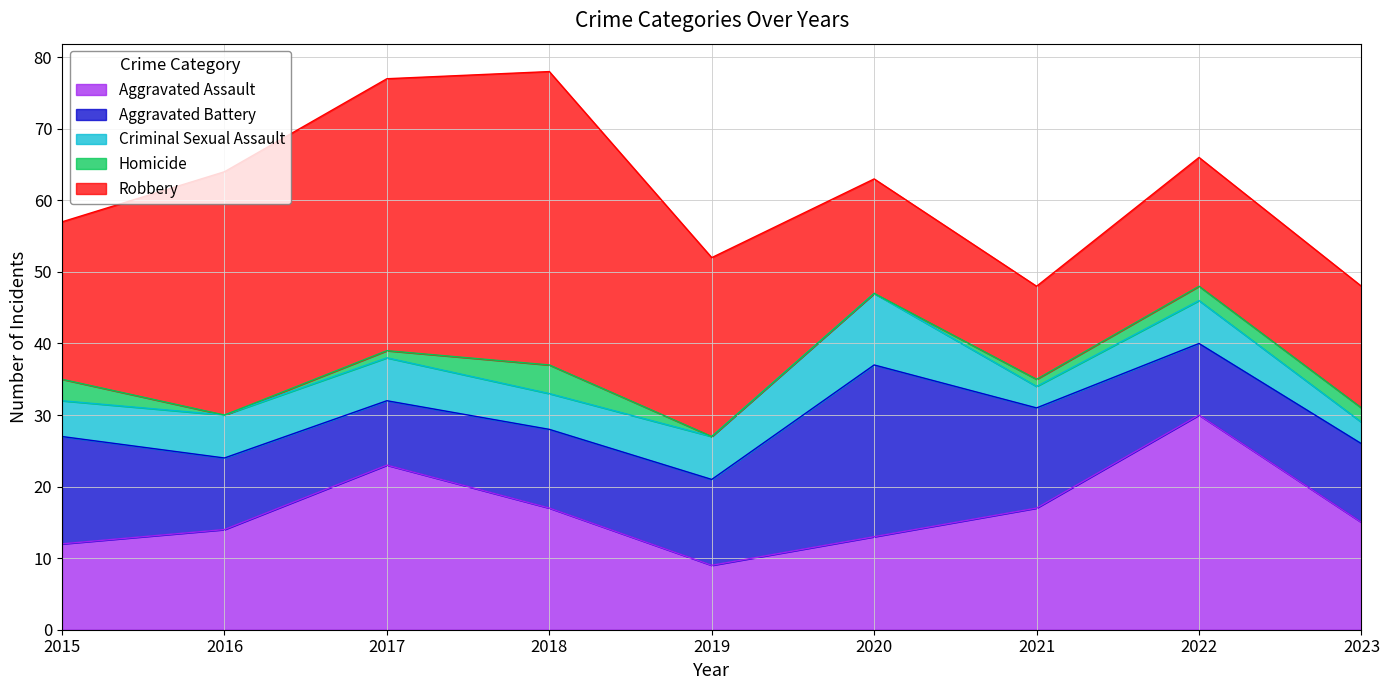

True or false: Aggravated Assault and Aggravated Battery intersect in this chart.

True